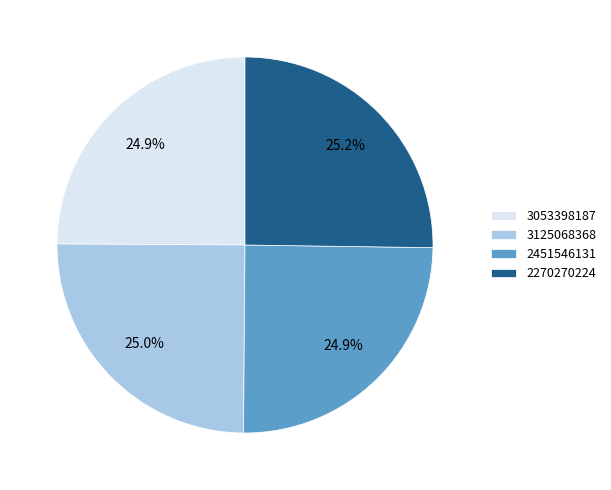

The 3053398187 slice represents 38% of the pie. True or false?

False